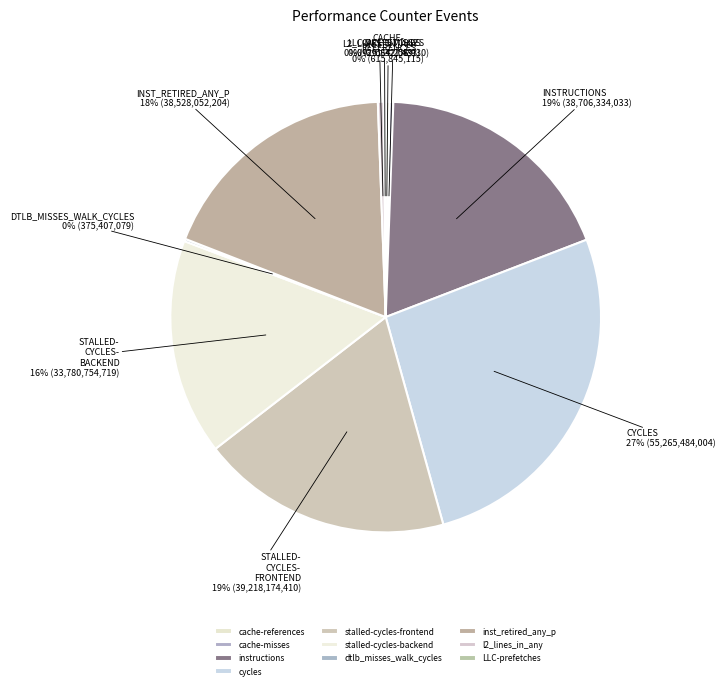

How many segments does this pie chart have?

10